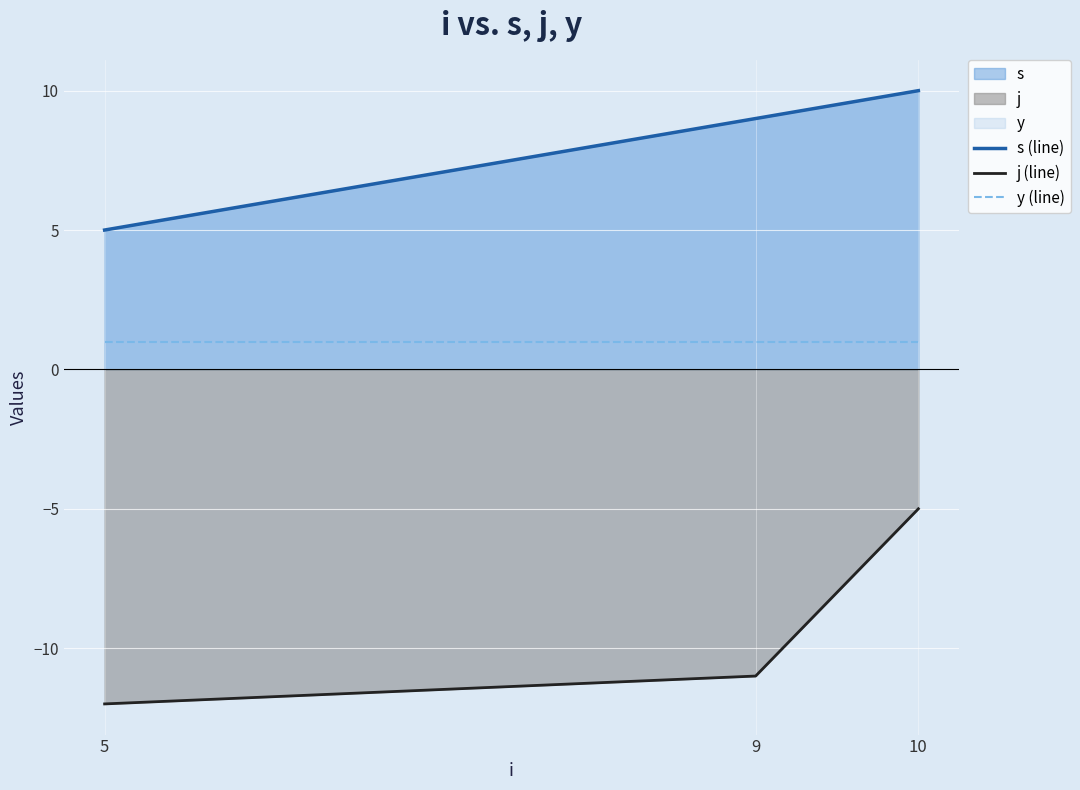

Reading left to right, extract all data points from this chart.

s (line): 5	9	10
j (line): -12	-11	-5
y (line): 1	1	1